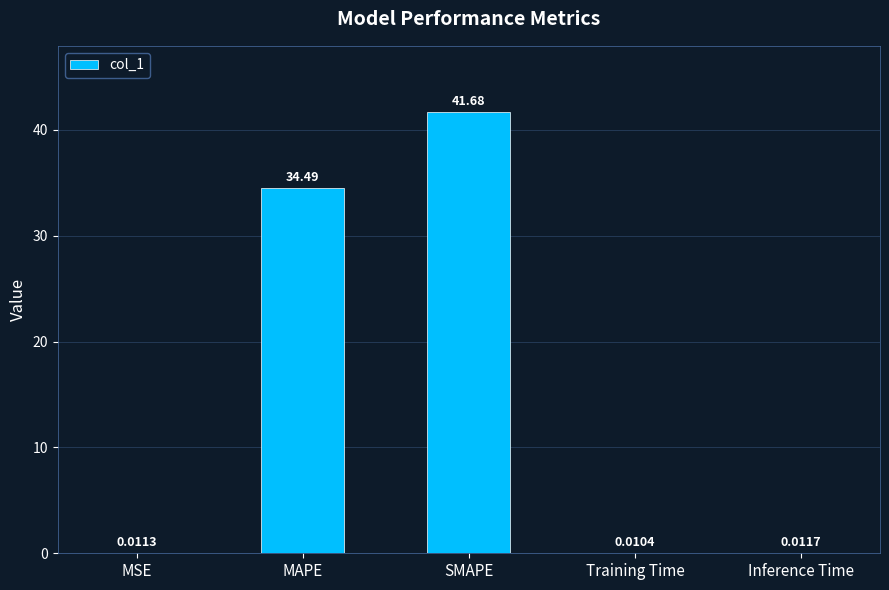

What is the sum of all values?

76.2